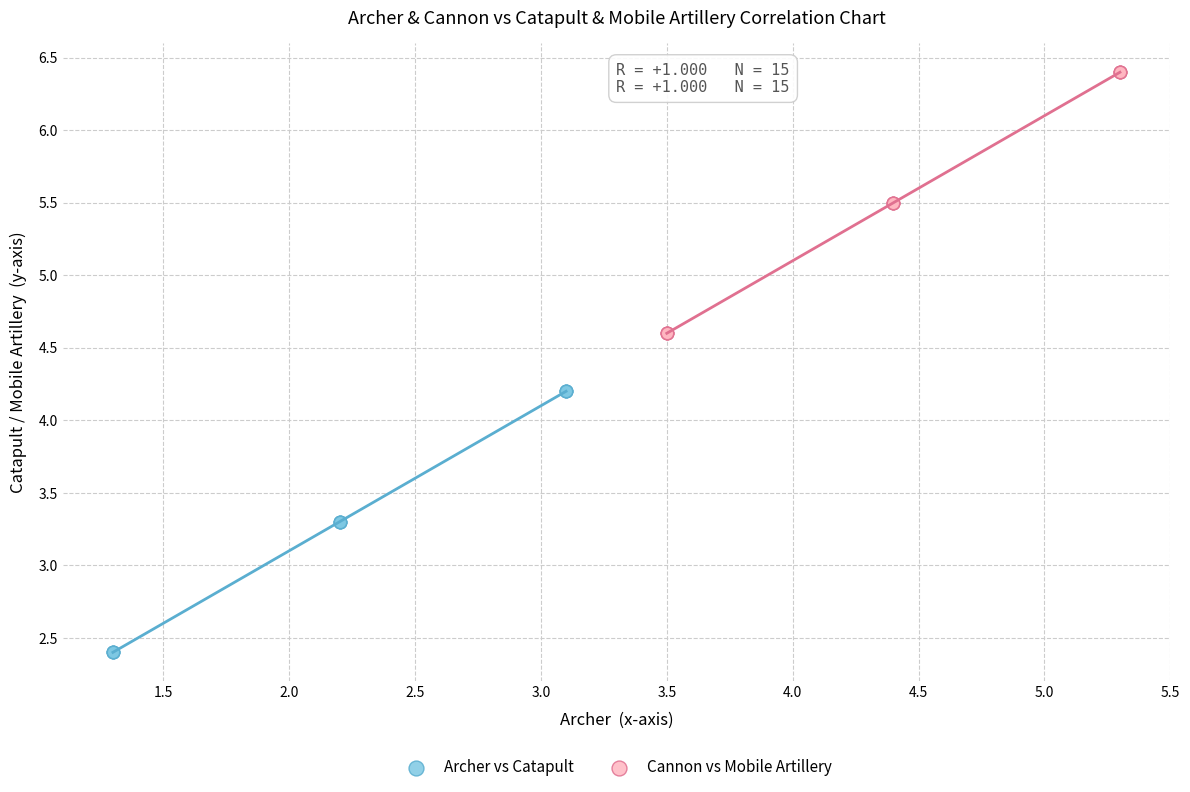

Which series contains the lowest Y value?

Archer vs Catapult